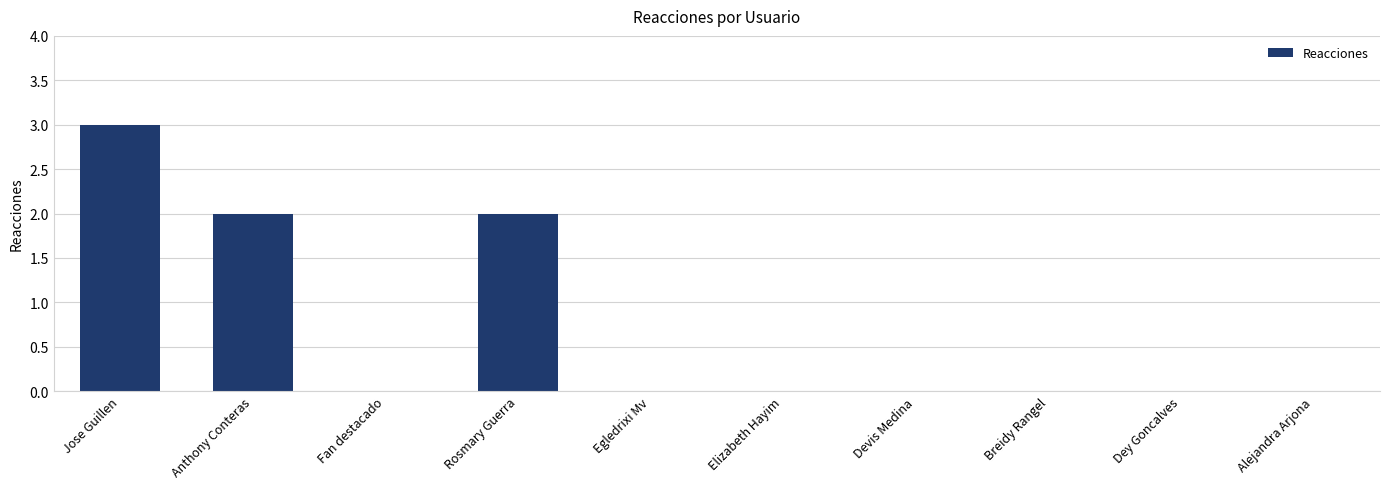

Between Rosmary Guerra and Dey Goncalves, which is larger?

Rosmary Guerra